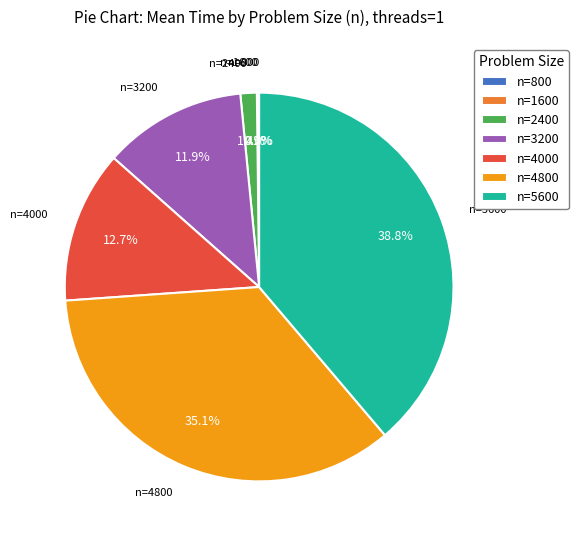

What is the largest slice in the pie chart?

n=5600